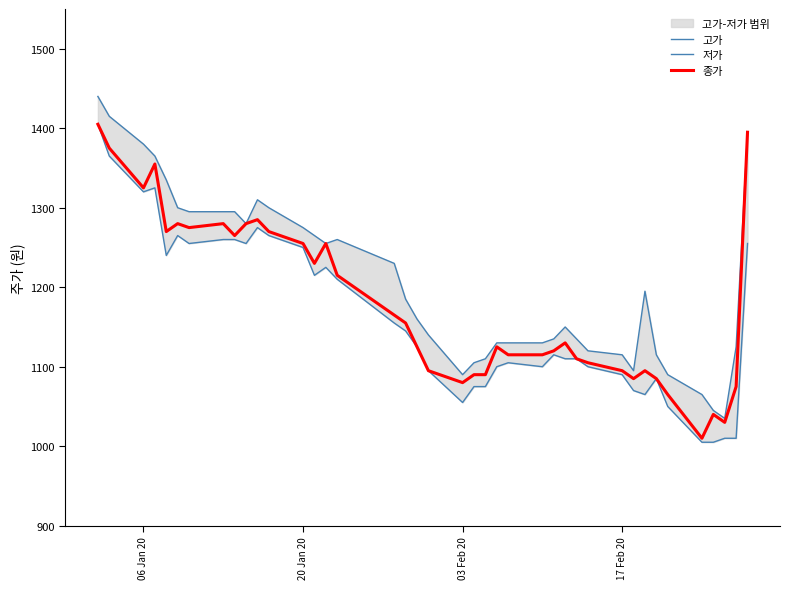

Is it true that 종가 equals 1734 at 03 Feb 20?

False